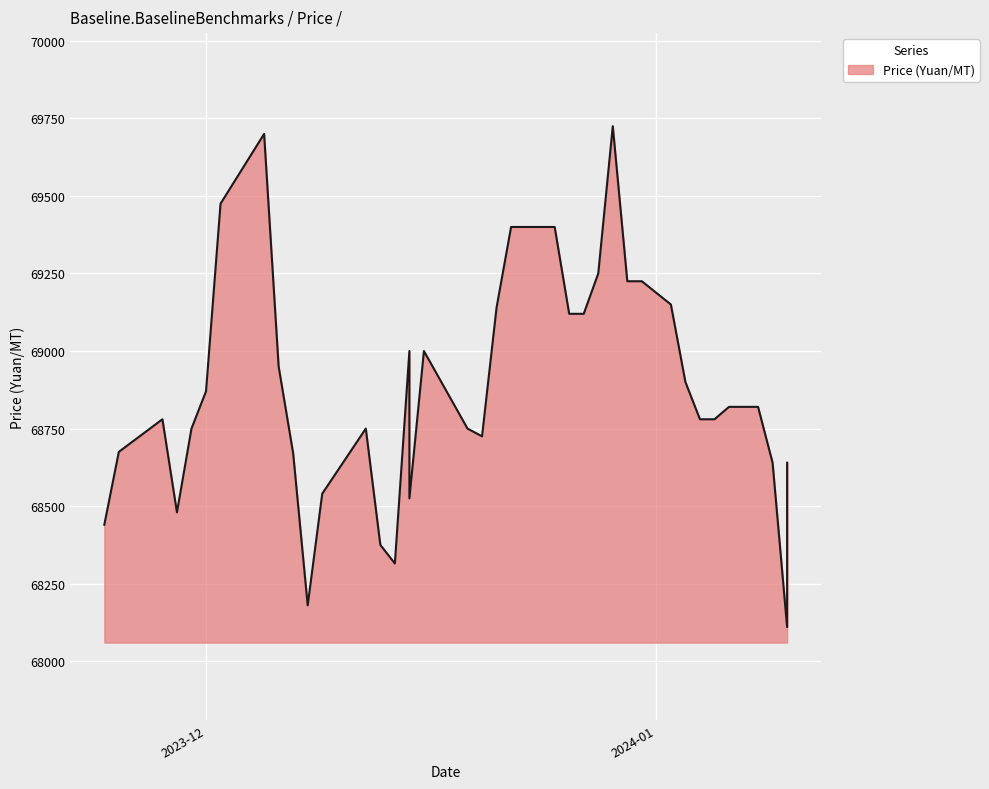

How many values are below 68820?

19